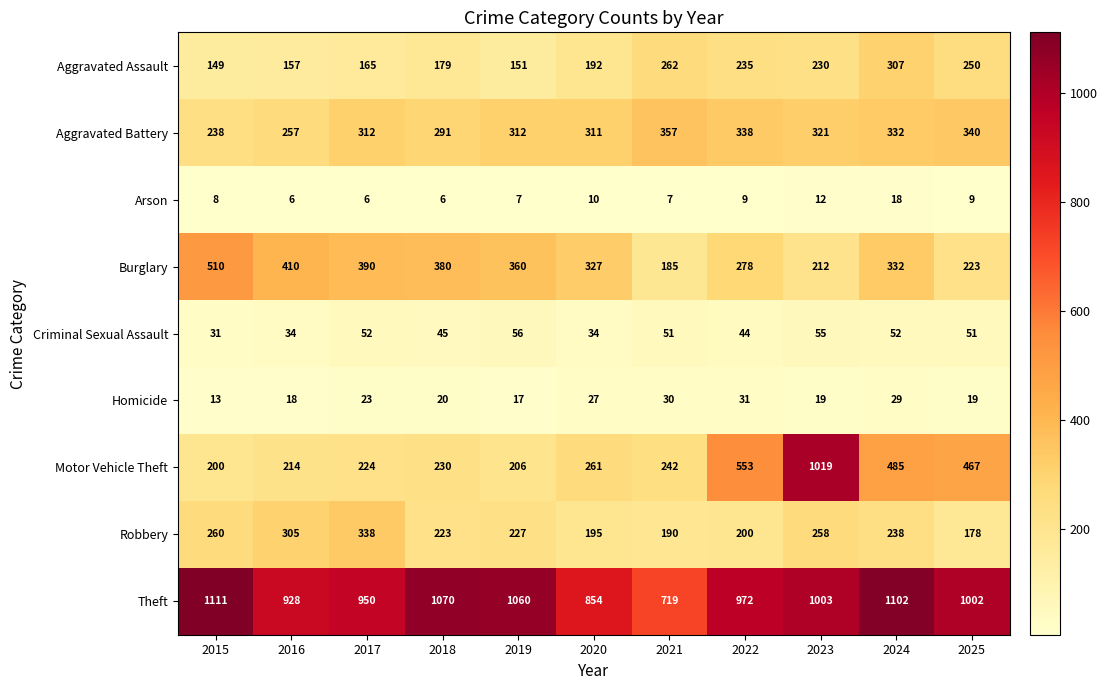

At which category is the sum across all series the highest?

2023